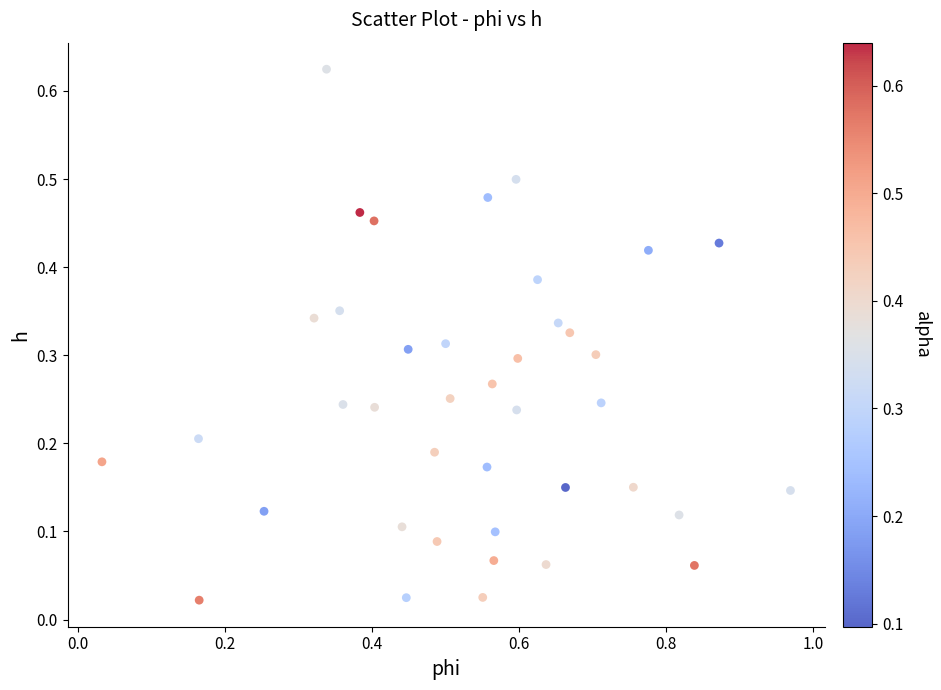

What is the range of X values (max minus min)?

0.9